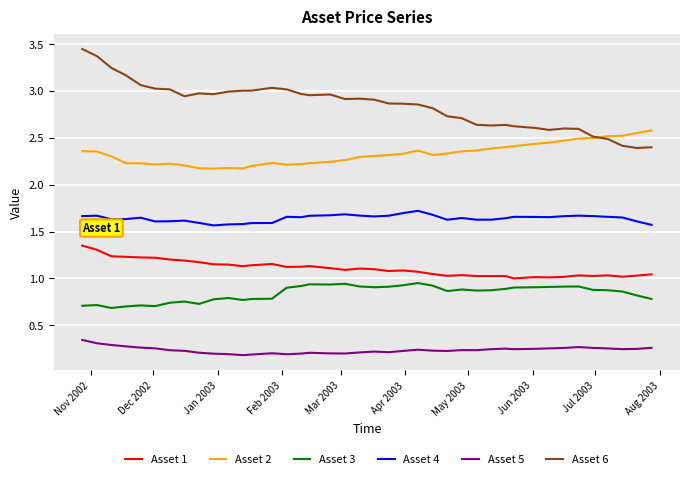

Which series has the largest total across all categories?

Asset 6